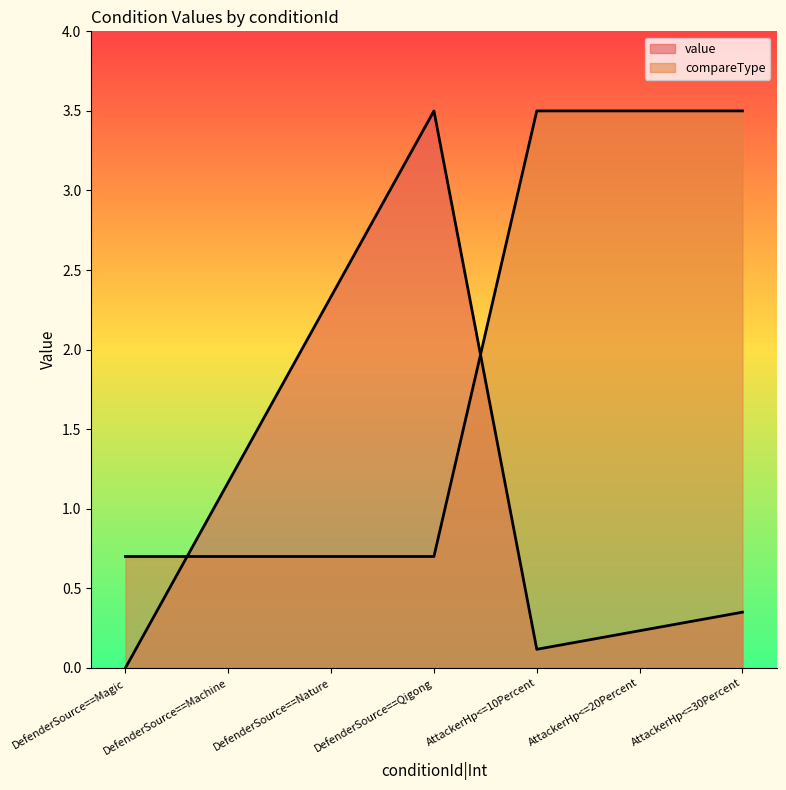

What is the maximum value for value?

3.5